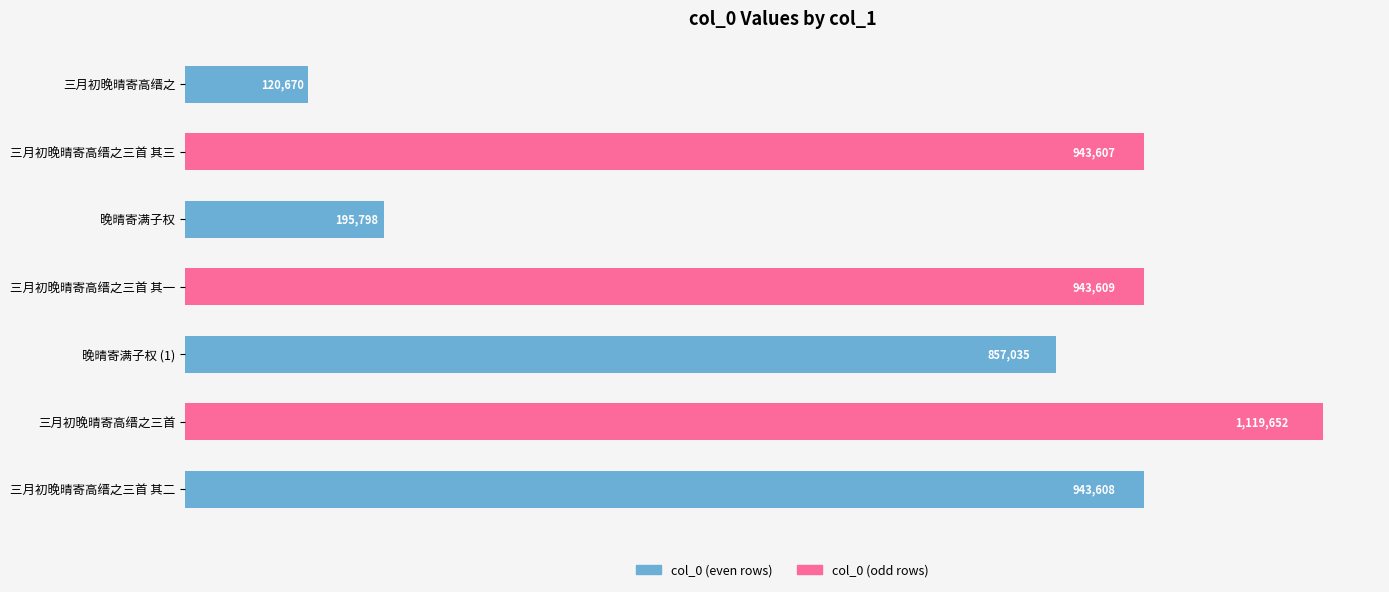

List the labels in order of value, smallest first.

三月初晚晴寄高缙之, 晚晴寄满子权, 晚晴寄满子权 (1), 三月初晚晴寄高缙之三首 其三, 三月初晚晴寄高缙之三首 其二, 三月初晚晴寄高缙之三首 其一, 三月初晚晴寄高缙之三首